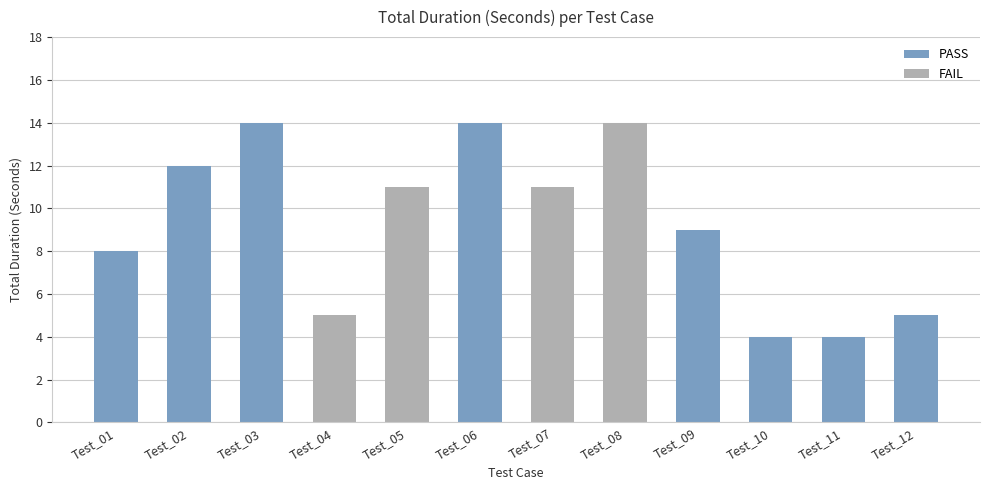

What is the smallest value displayed?

4